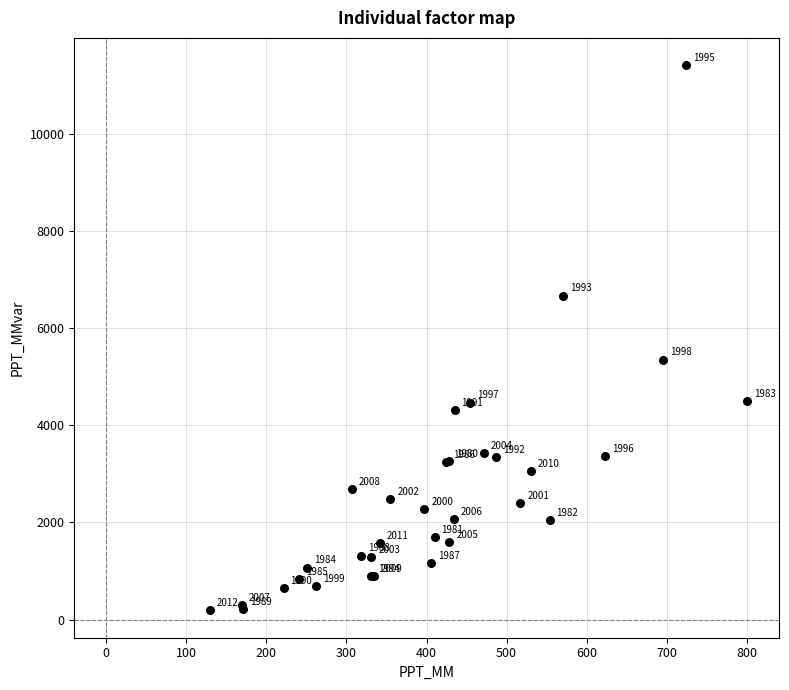

What Y value in the scatter plot is closest to 5802?

5352.8